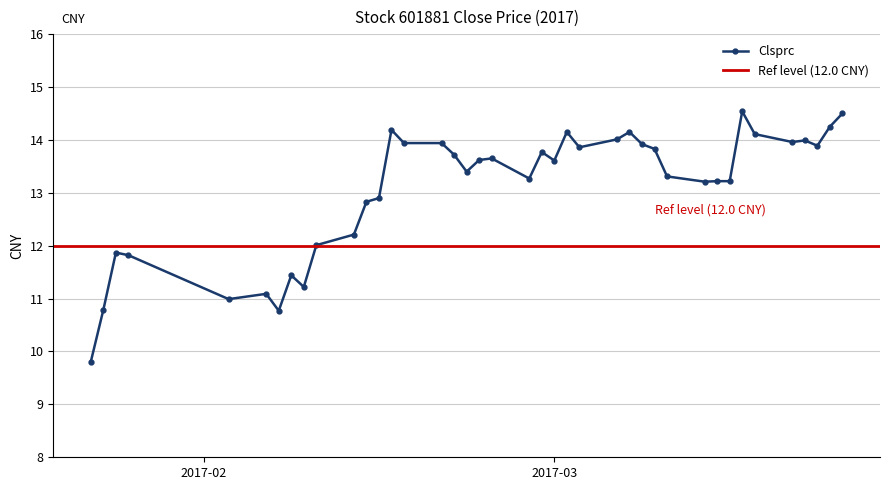

Rank the categories by value from lowest to highest.

2017-01-23, 2017-02-07, 2017-01-24, 2017-02-03, 2017-02-06, 2017-02-09, 2017-02-08, 2017-01-26, 2017-01-25, 2017-02-10, 2017-02-13, 2017-02-14, 2017-02-15, 2017-03-13, 2017-03-14, 2017-03-15, 2017-02-27, 2017-03-10, 2017-02-22, 2017-03-01, 2017-02-23, 2017-02-24, 2017-02-21, 2017-02-28, 2017-03-09, 2017-03-03, 2017-03-22, 2017-03-08, 2017-02-17, 2017-02-20, 2017-03-20, 2017-03-21, 2017-03-06, 2017-03-17, 2017-03-02, 2017-03-07, 2017-02-16, 2017-03-23, 2017-03-24, 2017-03-16